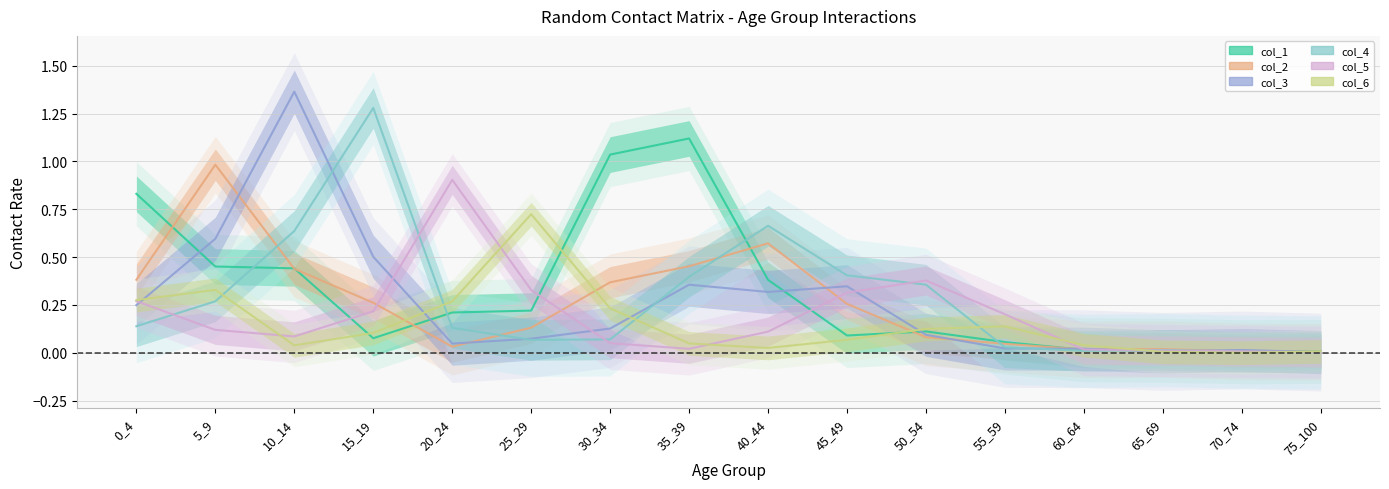

Reading right to left, what are all the values shown in this chart?

col_1: 75_100=0.0	70_74=0.0	65_69=0.0	60_64=0.0	55_59=0.1	50_54=0.1	45_49=0.1	40_44=0.4	35_39=1.1	30_34=1.0	25_29=0.2	20_24=0.2	15_19=0.1	10_14=0.4	5_9=0.5	0_4=0.8
col_2: 75_100=0.0	70_74=0.0	65_69=0.0	60_64=0.0	55_59=0.0	50_54=0.1	45_49=0.3	40_44=0.6	35_39=0.5	30_34=0.4	25_29=0.1	20_24=0.0	15_19=0.3	10_14=0.4	5_9=1.0	0_4=0.4
col_3: 75_100=0.0	70_74=0.0	65_69=0.0	60_64=0.0	55_59=0.0	50_54=0.1	45_49=0.3	40_44=0.3	35_39=0.4	30_34=0.1	25_29=0.1	20_24=0.0	15_19=0.5	10_14=1.4	5_9=0.6	0_4=0.2
col_4: 75_100=0.0	70_74=0.0	65_69=0.0	60_64=0.0	55_59=0.0	50_54=0.4	45_49=0.4	40_44=0.7	35_39=0.4	30_34=0.1	25_29=0.1	20_24=0.1	15_19=1.3	10_14=0.6	5_9=0.3	0_4=0.1
col_5: 75_100=0.0	70_74=0.0	65_69=0.0	60_64=0.0	55_59=0.2	50_54=0.4	45_49=0.3	40_44=0.1	35_39=0.0	30_34=0.1	25_29=0.3	20_24=0.9	15_19=0.2	10_14=0.1	5_9=0.1	0_4=0.3
col_6: 75_100=0.0	70_74=0.0	65_69=0.0	60_64=0.0	55_59=0.1	50_54=0.1	45_49=0.1	40_44=0.0	35_39=0.0	30_34=0.2	25_29=0.7	20_24=0.3	15_19=0.1	10_14=0.0	5_9=0.3	0_4=0.3